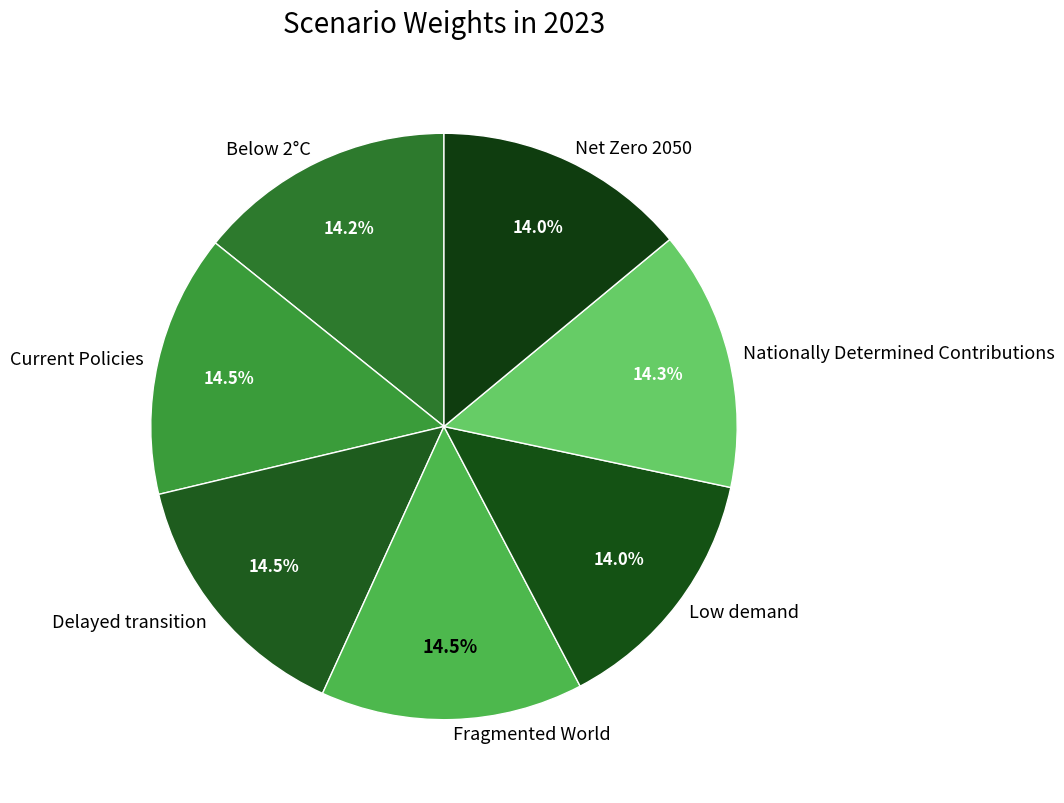

Do Low demand and Nationally Determined Contributions together represent more than half of the pie?

No